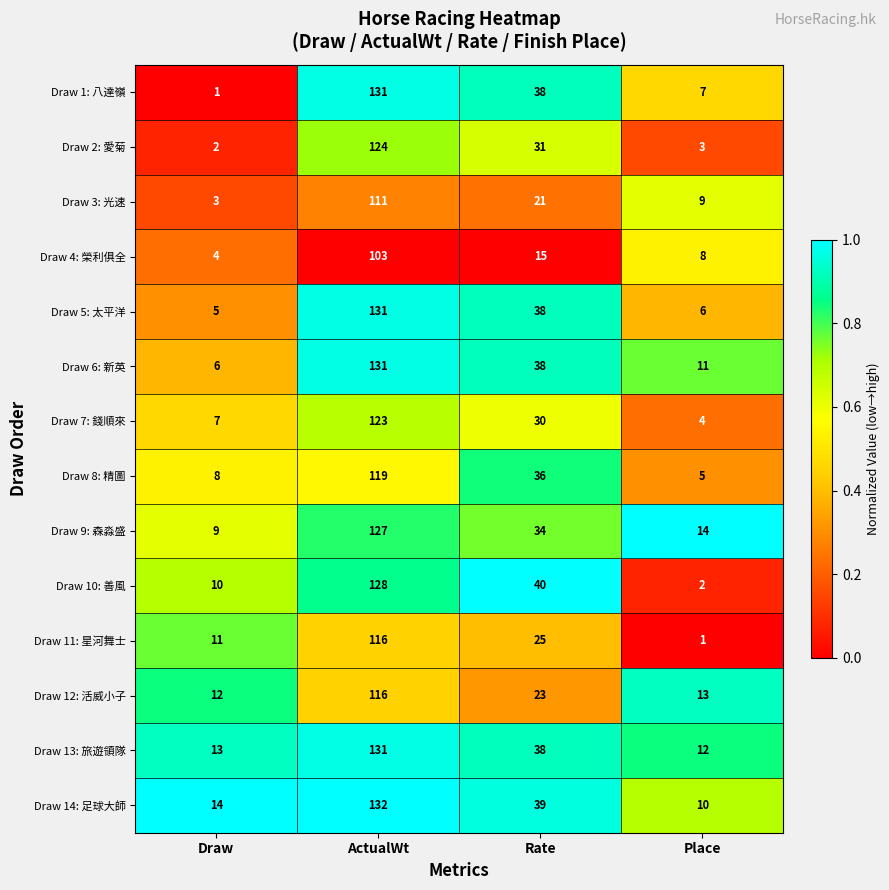

Which label corresponds to the largest value in the chart?

ActualWt